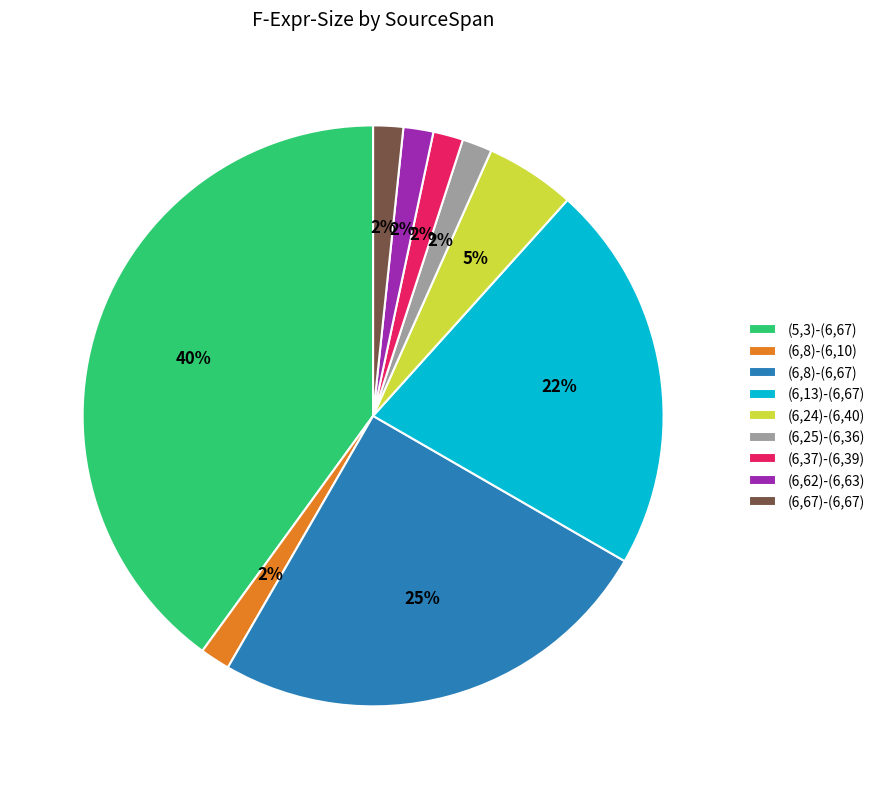

Count the number of slices in the pie.

9